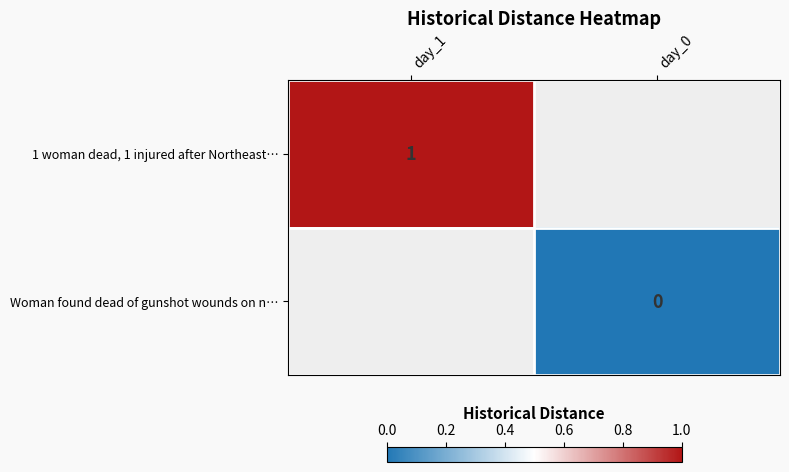

The 1 woman dead, 1 injured after Northeast… series shows 1 at day_1. True or false?

True